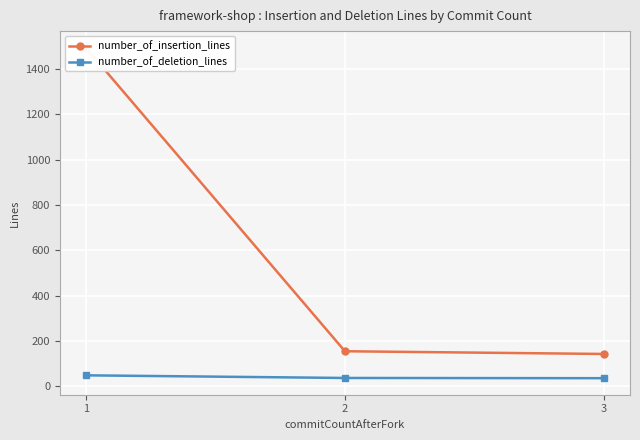

What is the value of the number_of_insertion_lines point at the 3rd from the left?

142.0